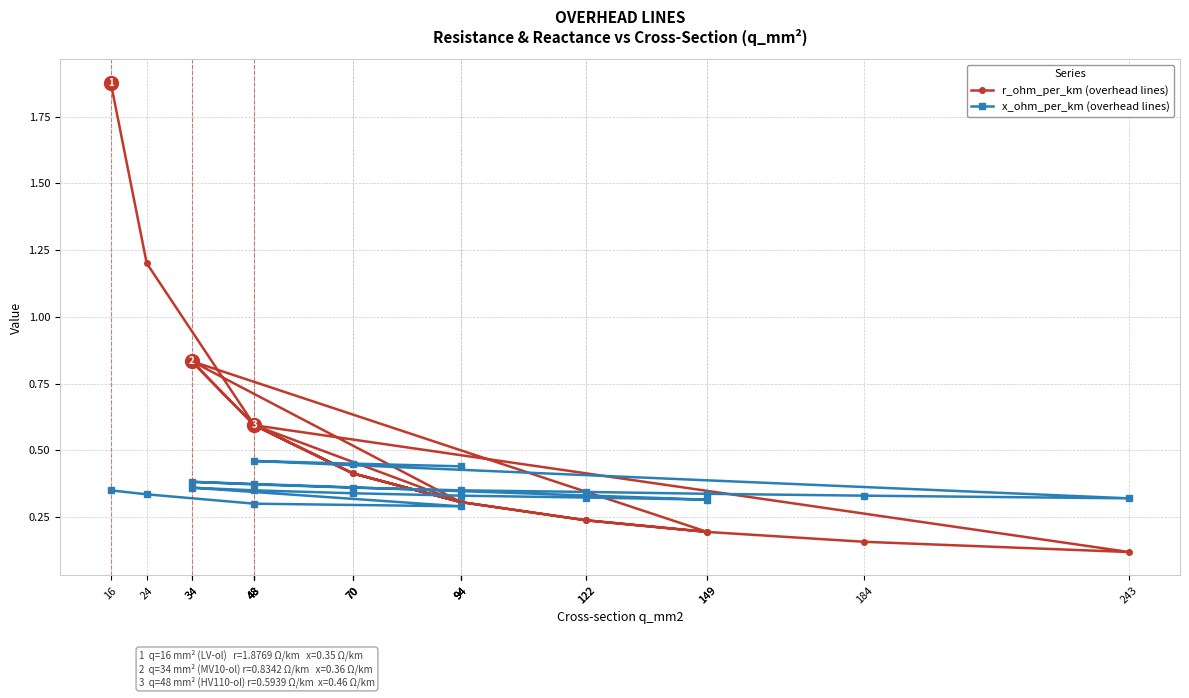

In r_ohm_per_km (overhead lines), how many points are higher than both neighbors (excluding endpoints)?

3